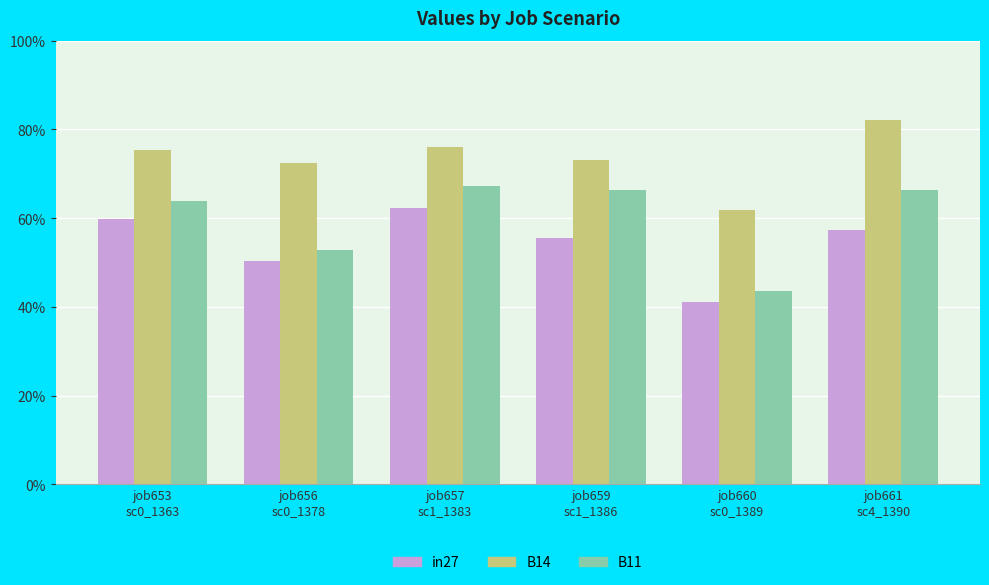

Is it true that B14 equals 0.8 at job661
sc4_1390?

True